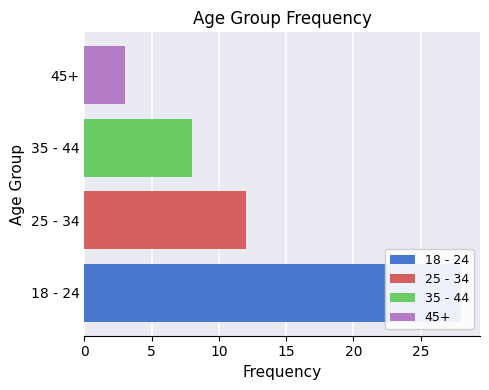

Reading right to left, transcribe all the data shown in this chart.

3	8	12	28